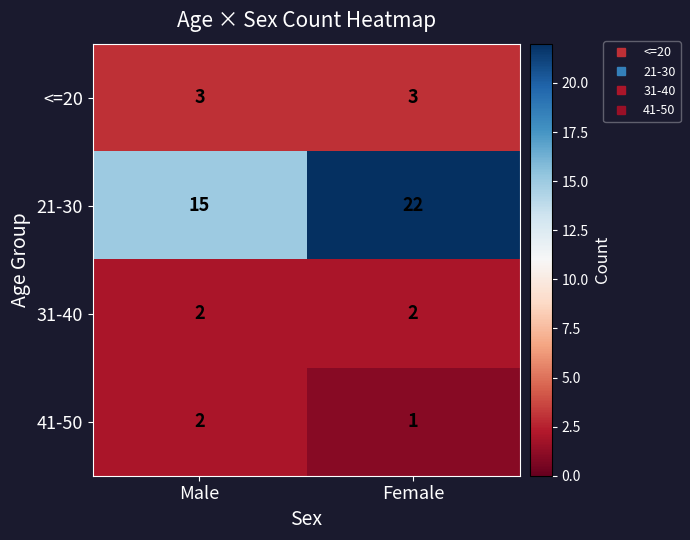

Which category has the lowest value across all series?

Female